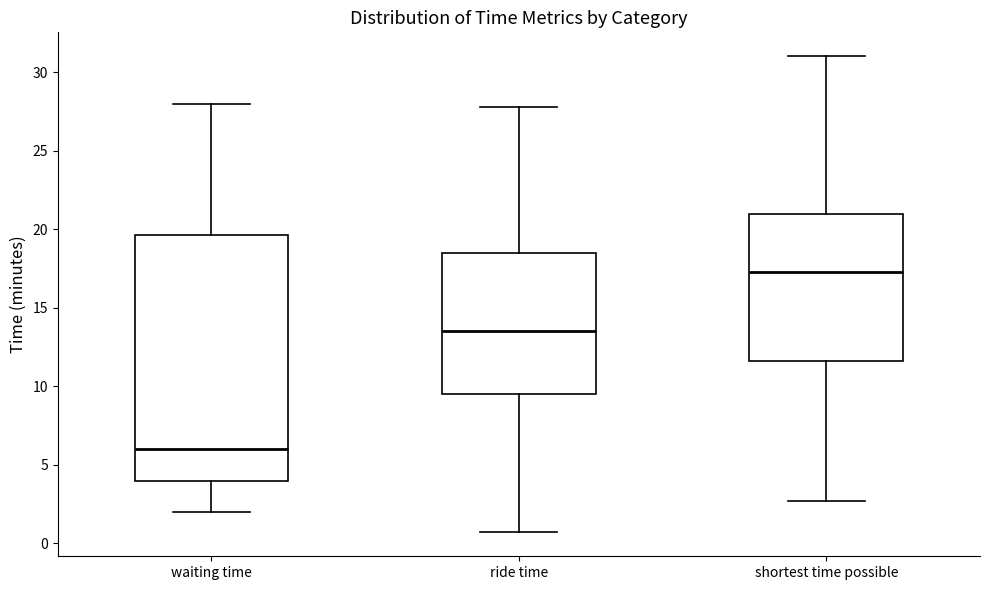

Reading left to right, transcribe this box plot: for each box, give where its median line is, the range the box spans, and where its two whiskers end, as read against the y-axis. The values are not printed on the chart, so give them approximately, as read against the axis.

waiting time: median 6.0, box 4.0 to 19.5, whiskers 2.0 to 28.0
ride time: median 13.5, box 9.5 to 18.5, whiskers 0.5 to 28.0
shortest time possible: median 17.5, box 11.5 to 21.0, whiskers 2.5 to 31.0